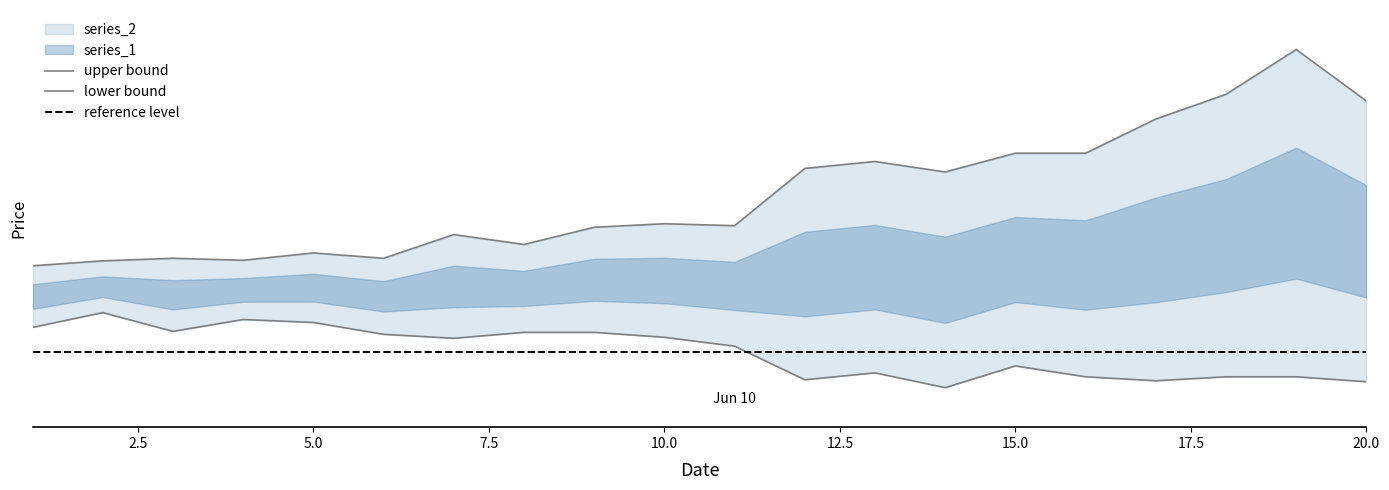

True or false: series_2 has a value of 4890 at 11.

True